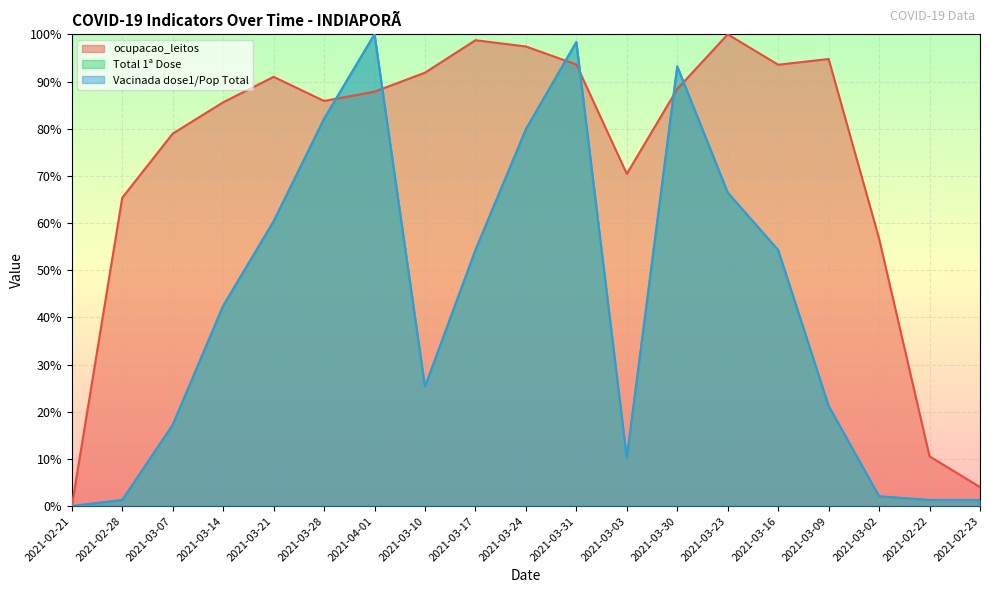

Where does the Vacinada dose1/Pop Total series first go above 42?

2021-03-14